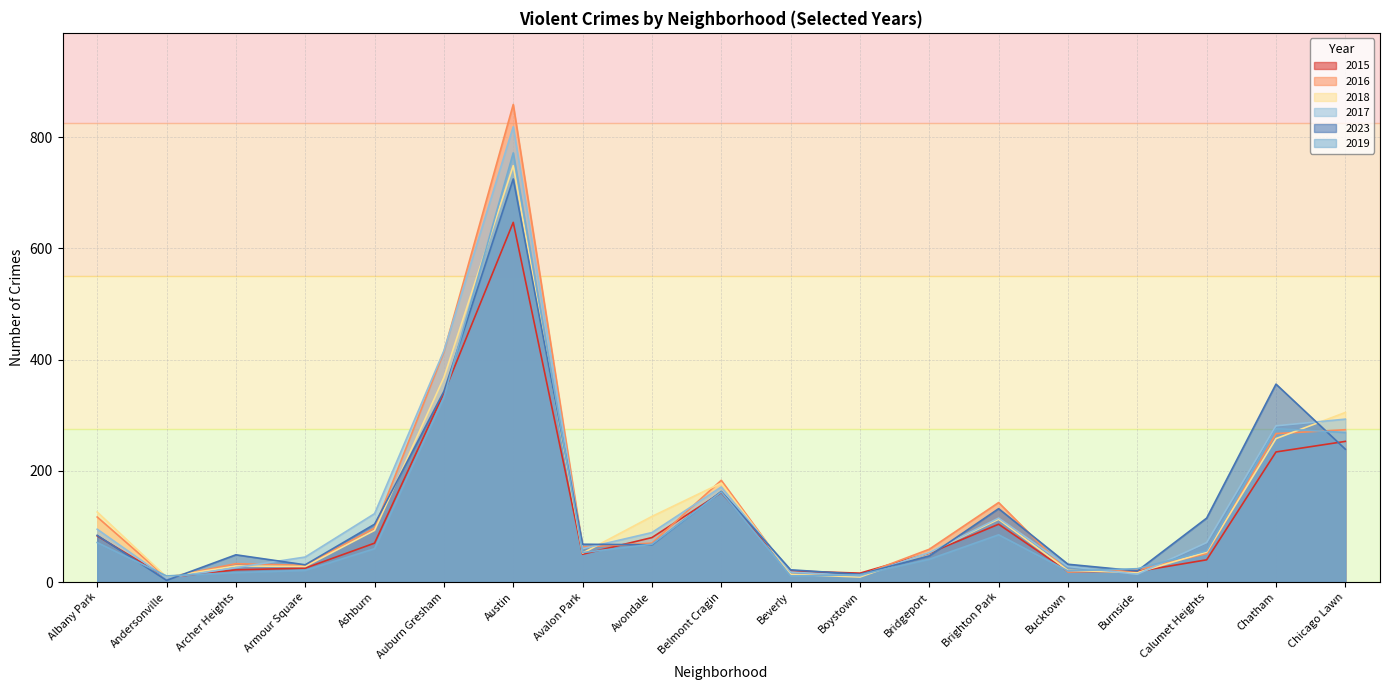

How many intersections are there between 2023 and 2015?

7